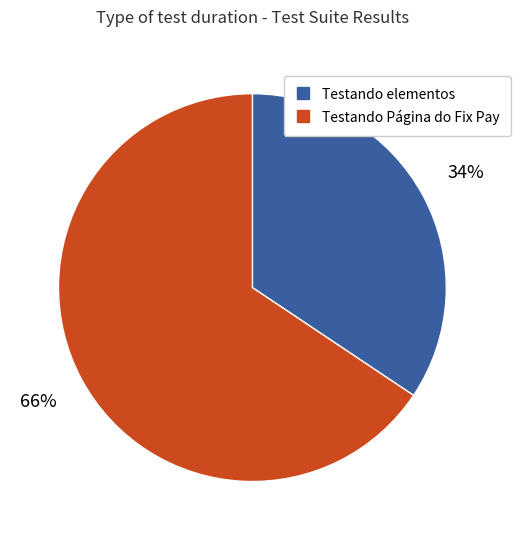

Is there any slice that represents more than half of the pie?

Yes